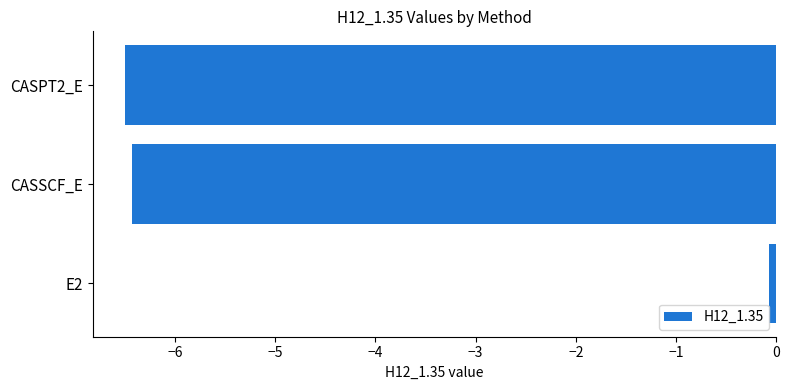

How many bars are there in total?

3